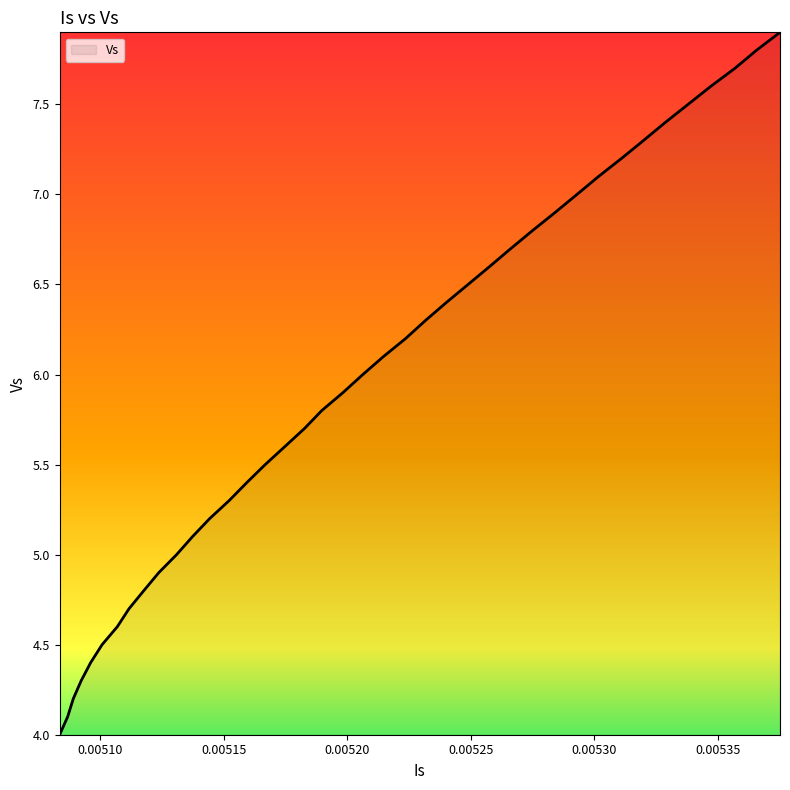

How many lines are shown in the chart?

1